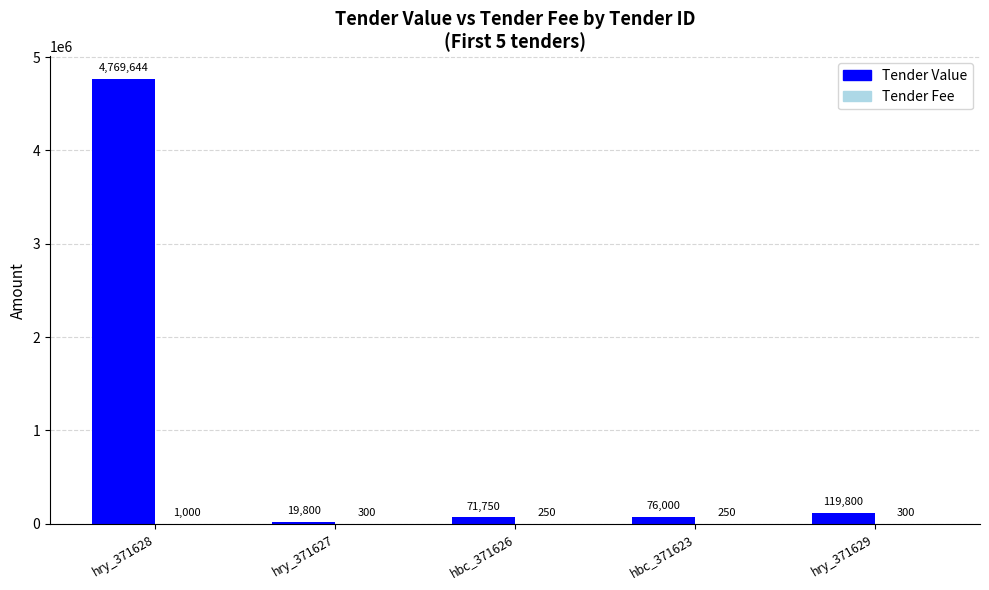

At which label is Tender Value closest to 2394722?

hry_371629